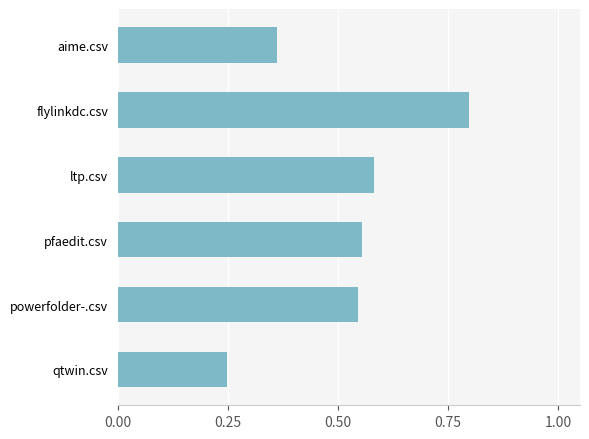

How many bars are there in total?

6